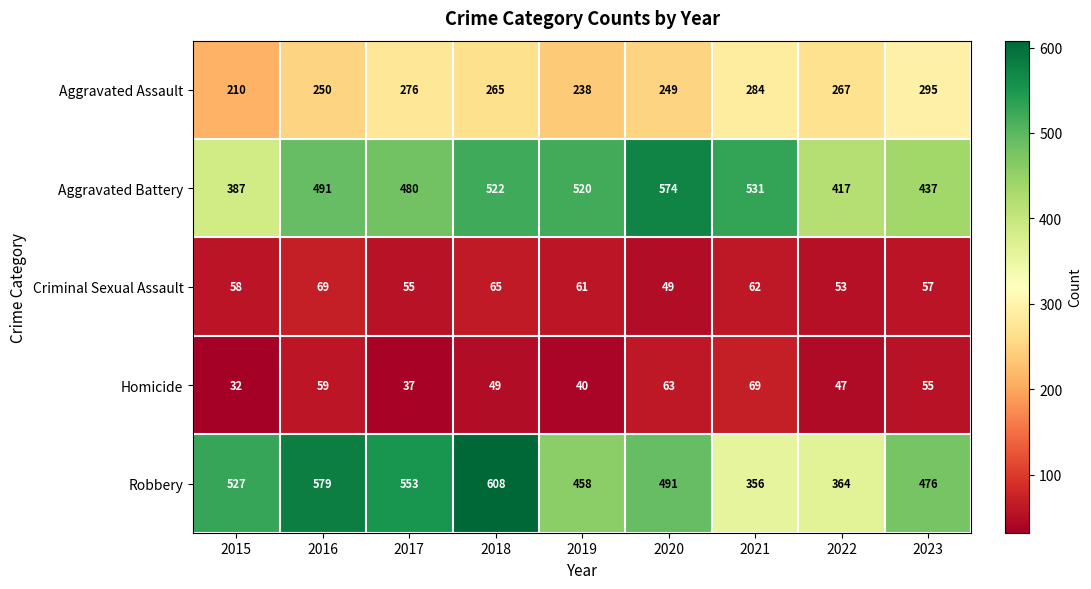

How many data points in Robbery are less than 491?

4